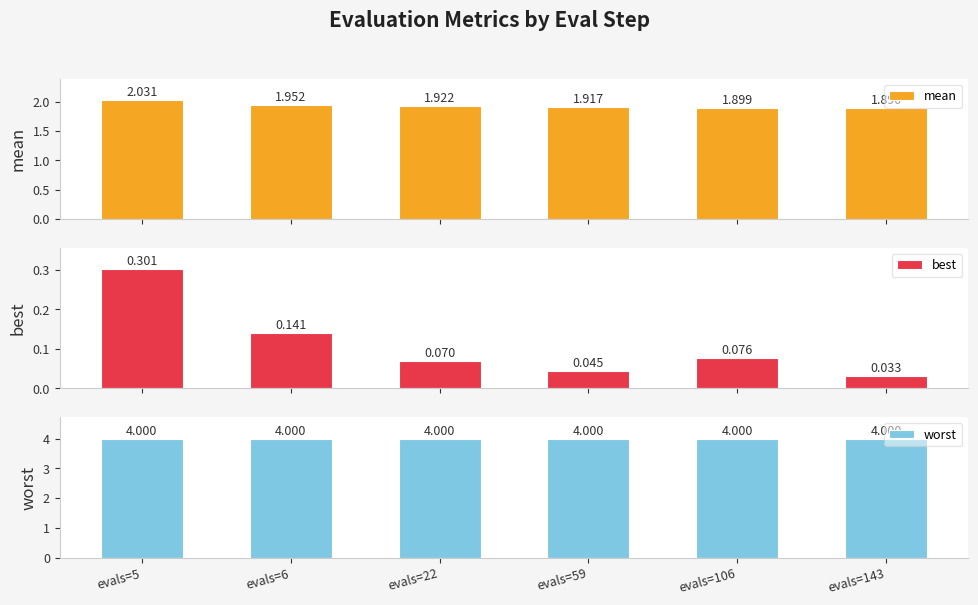

How many bars are there in each group?

3